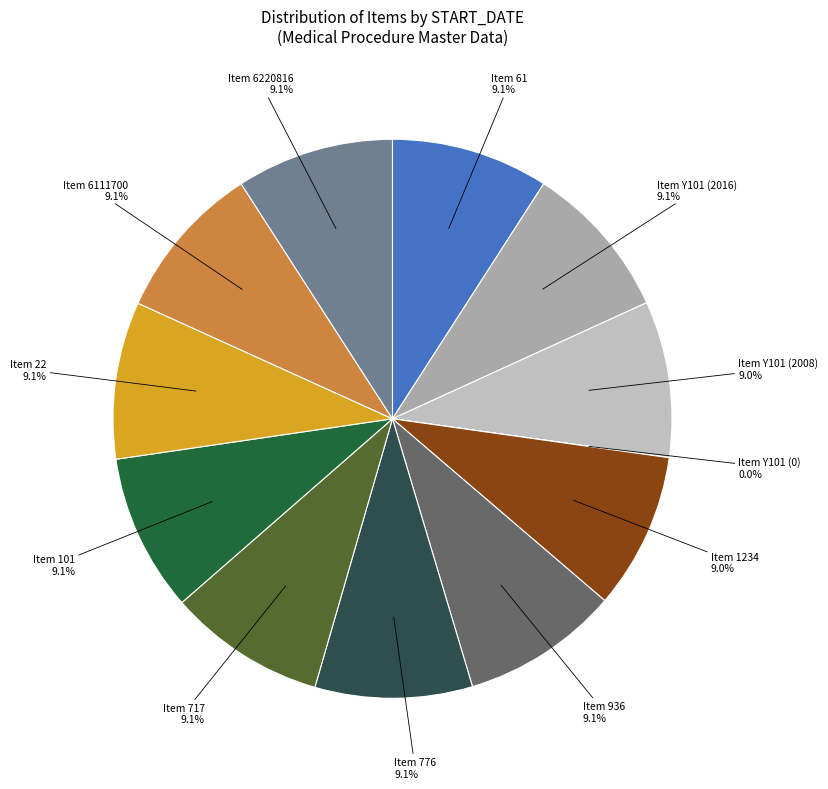

Which slice is the largest?

936